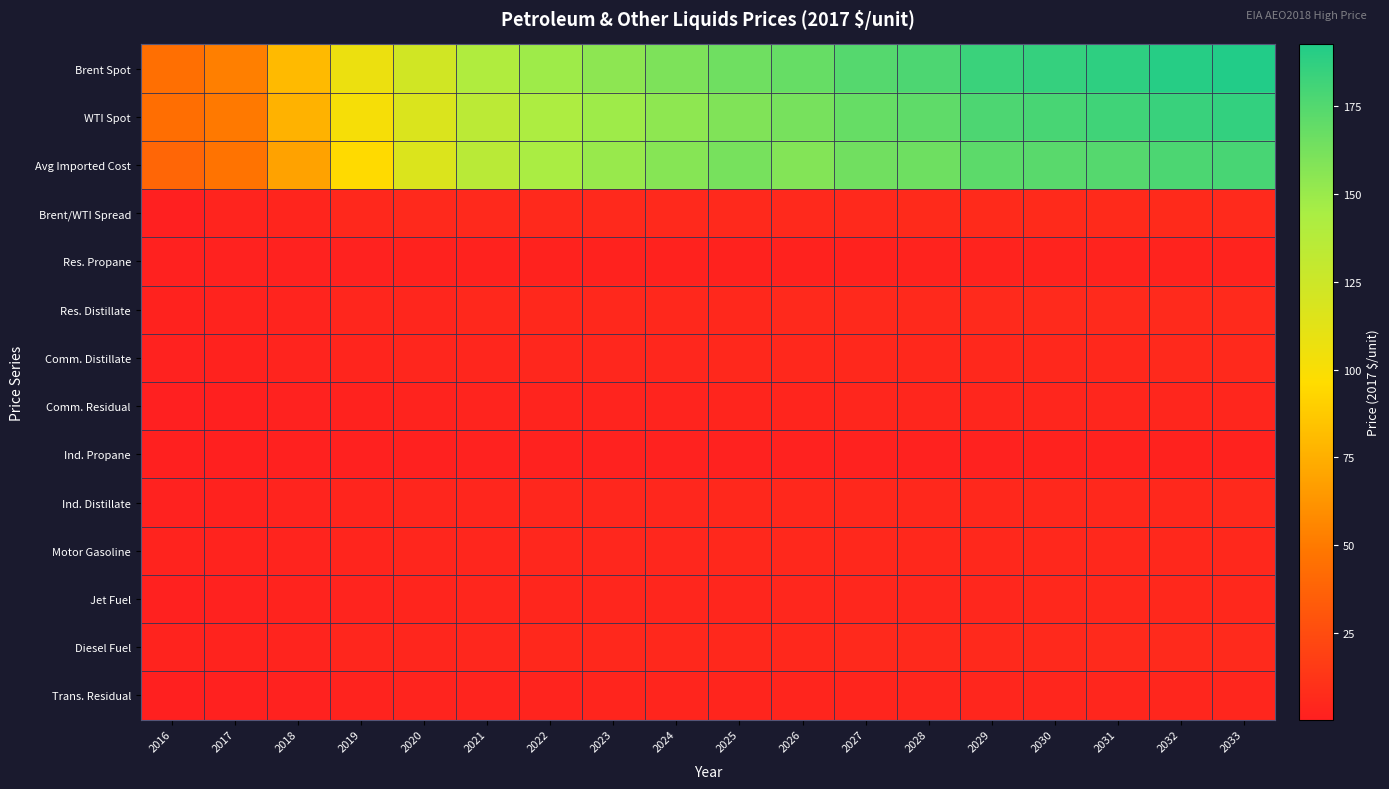

Between 2024 and 2027, which is larger?

2027